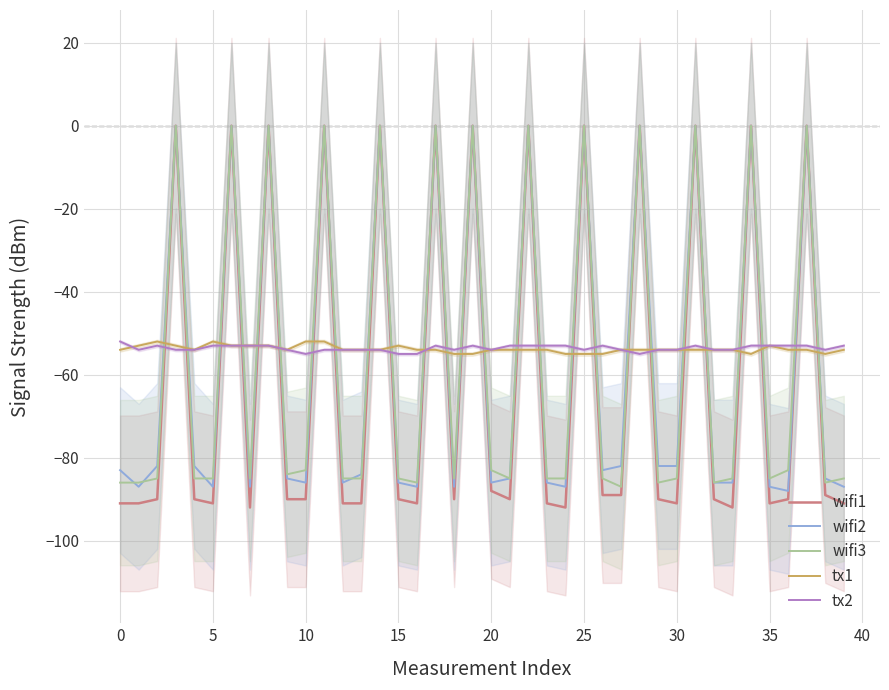

How many interior local peaks does the tx1 series have?

4